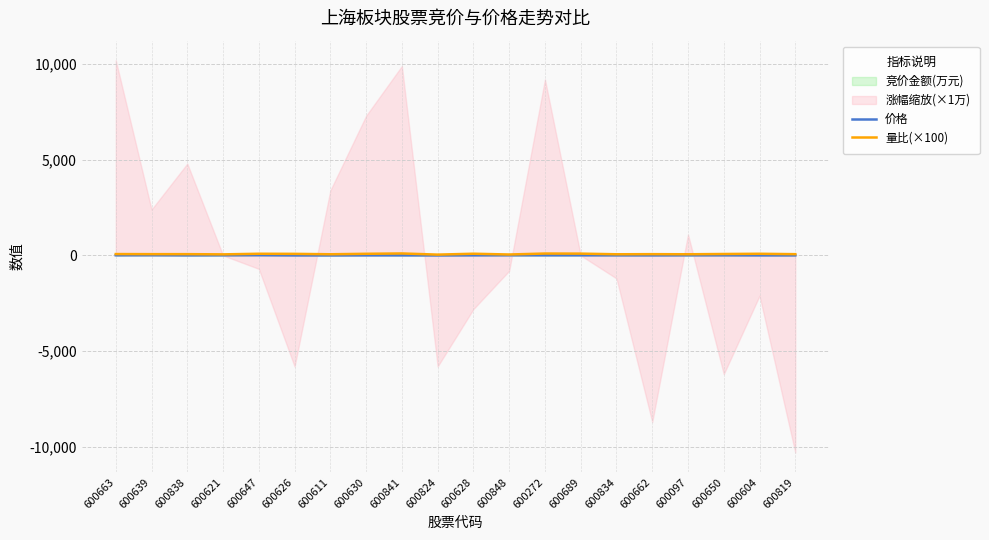

What is the value of the 价格 point at the 1st from the left?

9.9